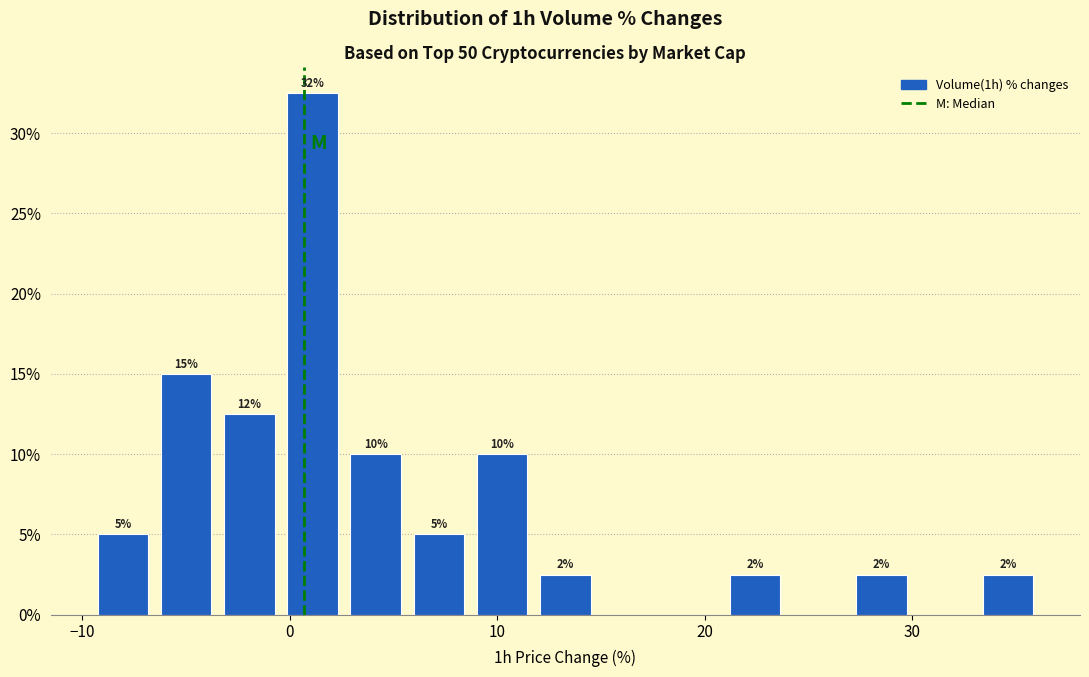

Read against the x-axis, roughly where is the centre of the tallest bar?

1